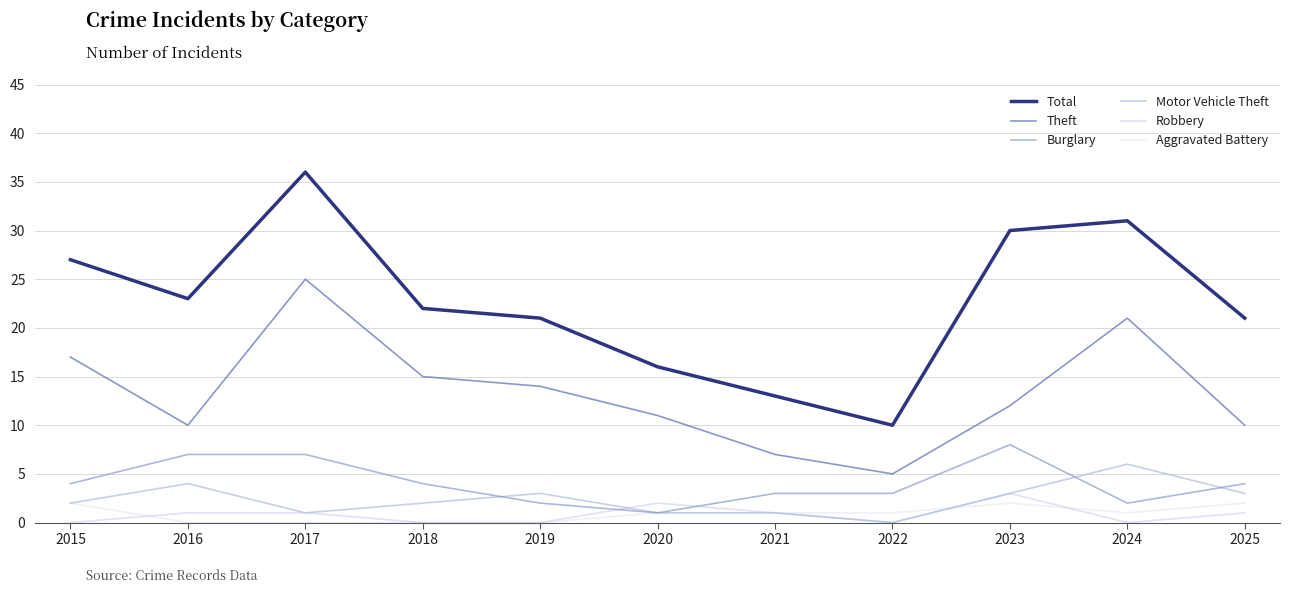

At how many categories does at least one series exceed 25?

4